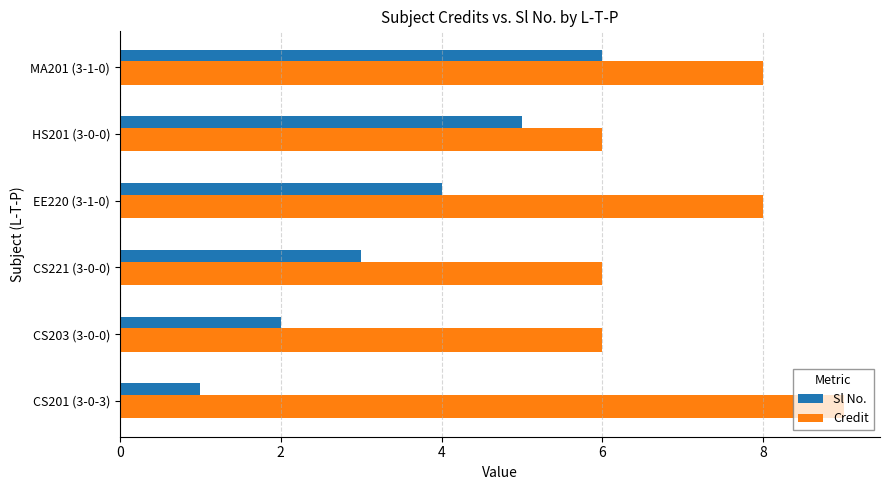

Is it true that Credit equals 6 at CS203 (3-0-0)?

True